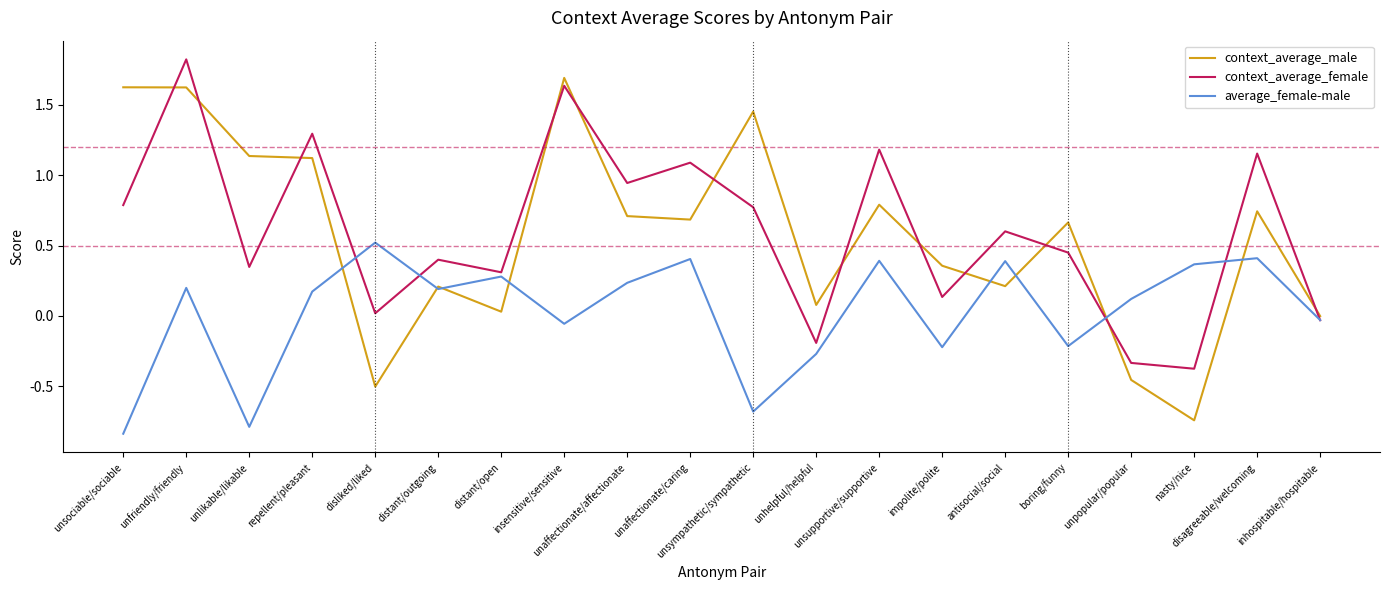

Where does the context_average_female series first go above 0?

unsociable/sociable